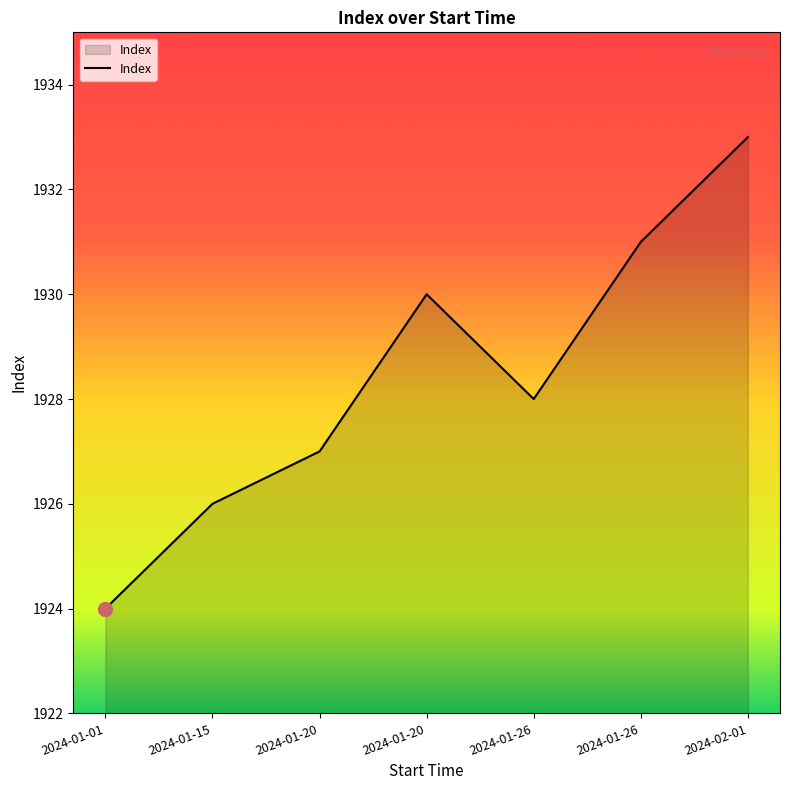

Where is the data nearest to the value 1928?

2024-01-26